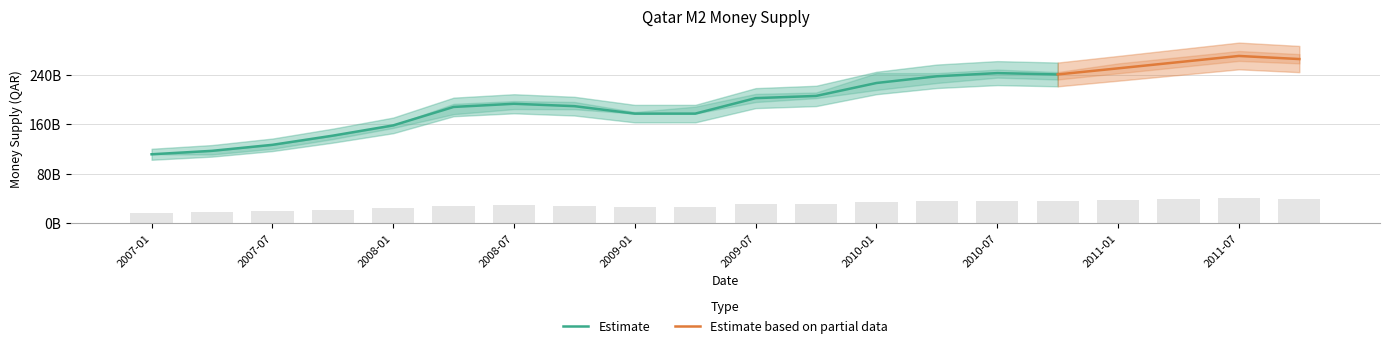

What position from the right is 2009-04?

11